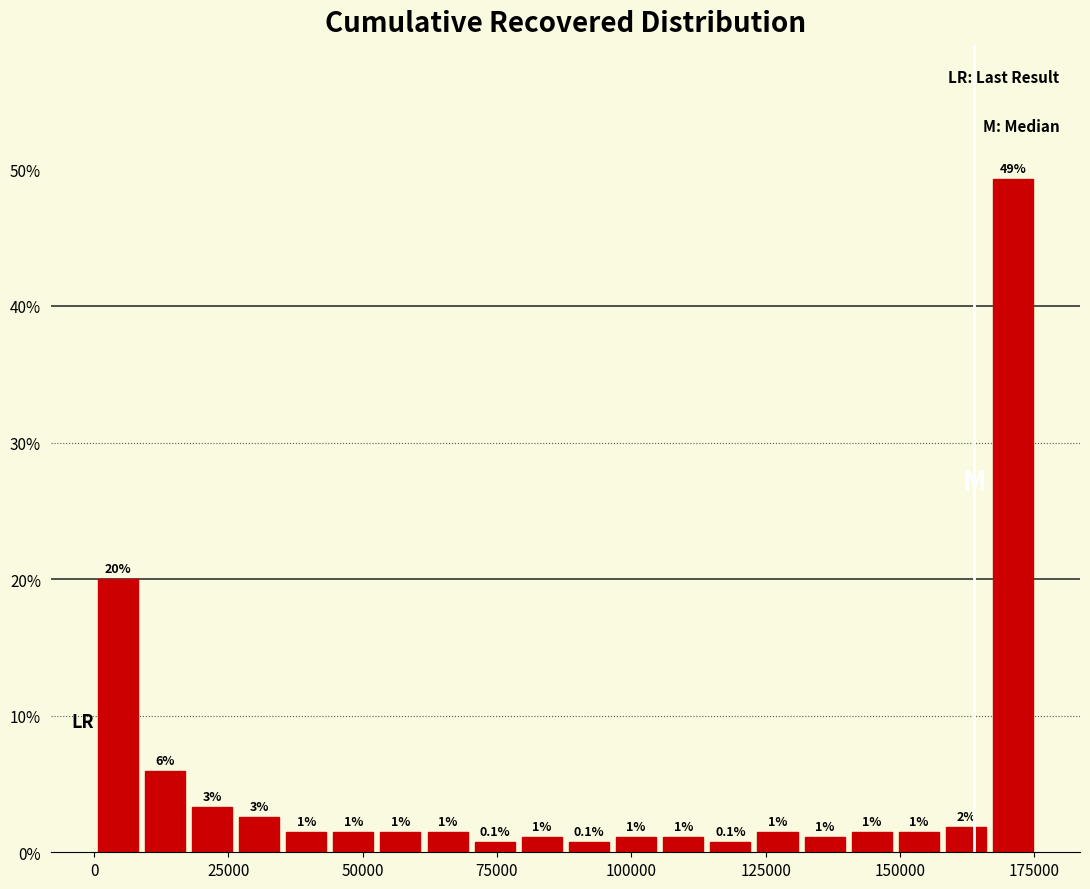

Read against the x-axis, roughly where is the centre of the tallest bar?

170000